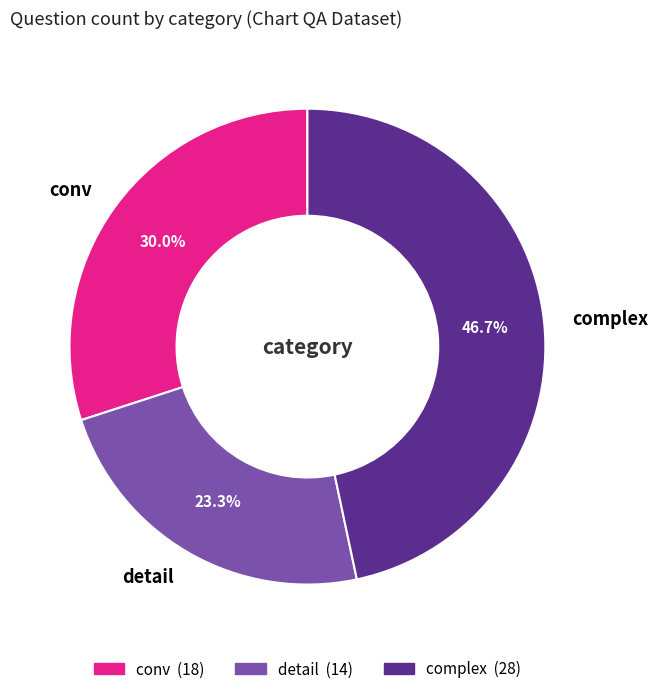

Is it true that complex is 47% of the pie?

True